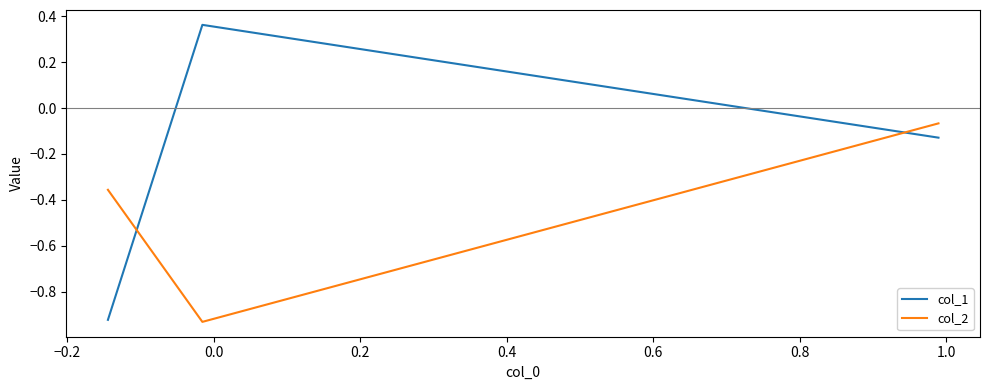

What is the difference between the maximum and minimum values in the col_1 series?

1.3